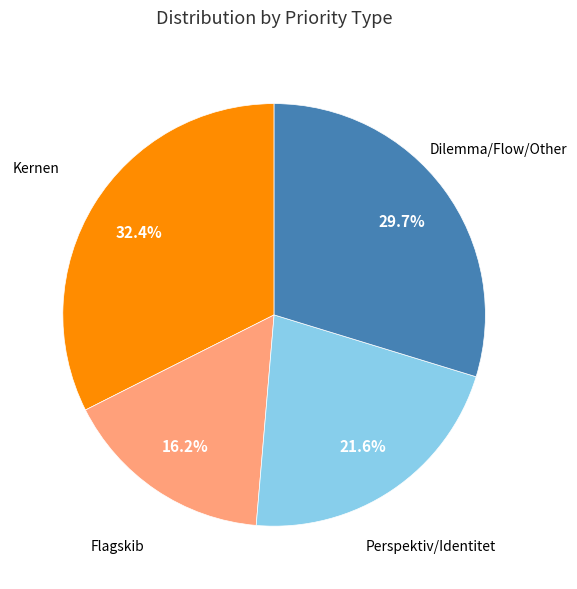

Is there any slice that represents more than half of the pie?

No